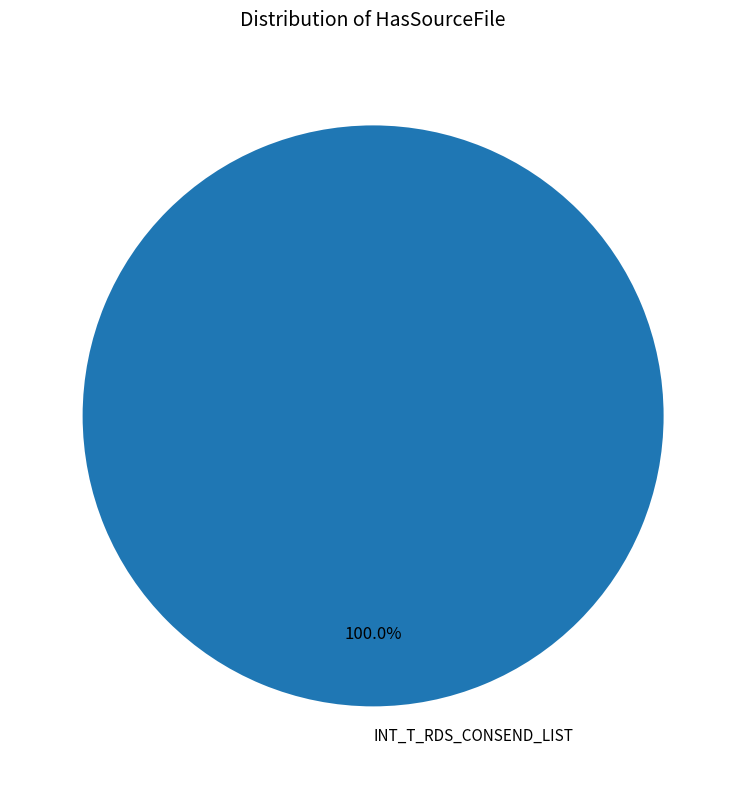

Rank the categories by value from lowest to highest.

INT_T_RDS_CONSEND_LIST